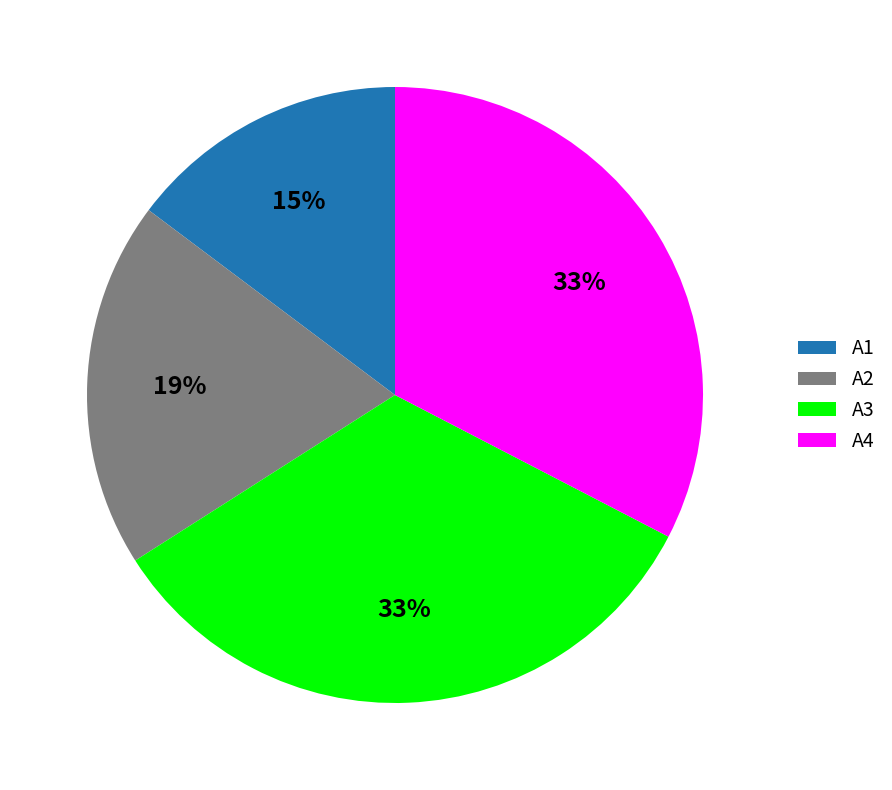

To the nearest percent, what percentage of the pie is A2?

19%